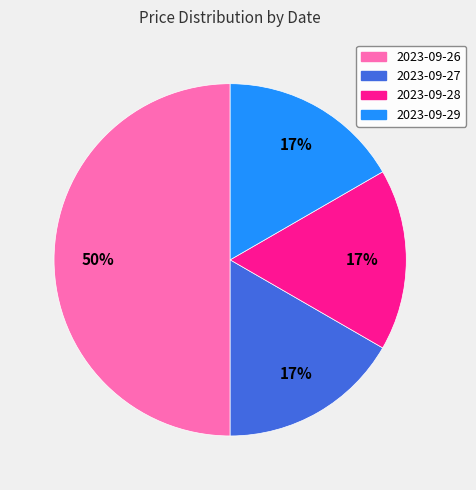

To the nearest percent, what is the difference between the 2023-09-26 and 2023-09-28 slice percentages?

33%